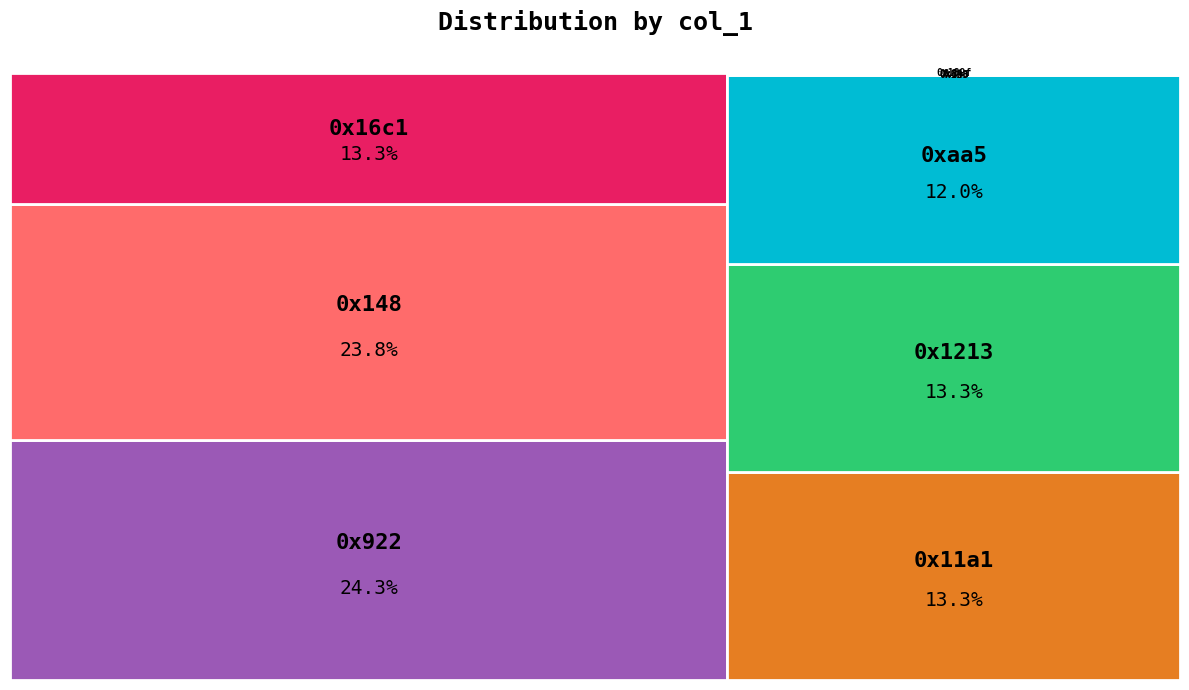

What is the ratio of the value at 0x148 to the value at 0xaa5?

2.0